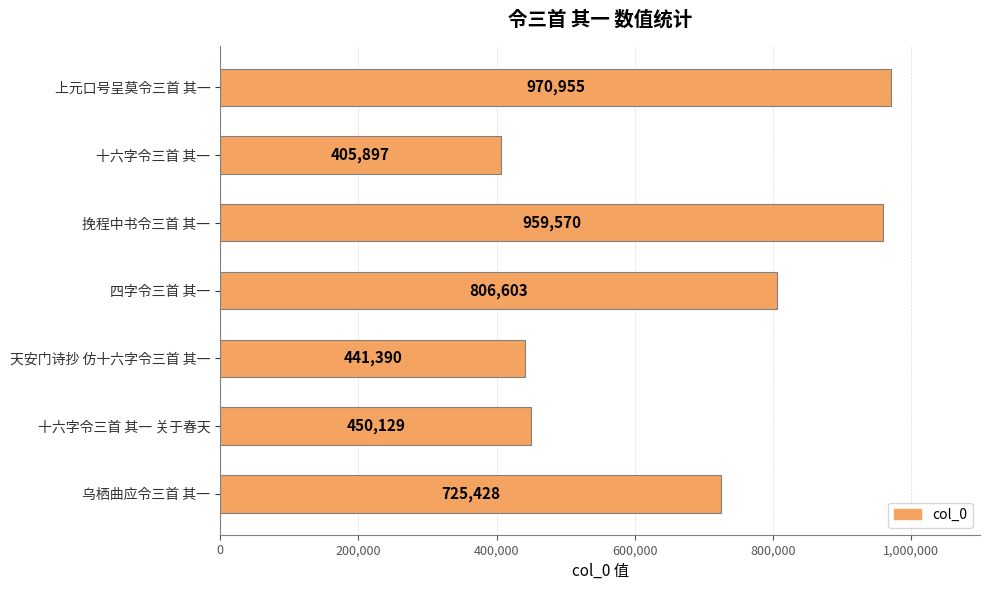

Approximately how many times larger is the value at 天安门诗抄 仿十六字令三首 其一 compared to 十六字令三首 其一 关于春天?

1.0